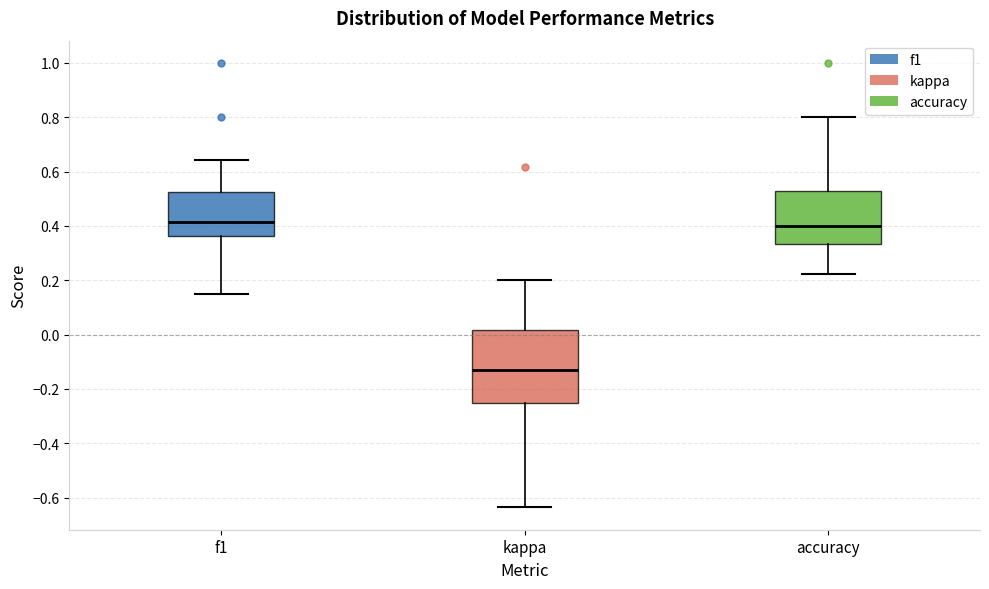

Reading left to right, read every box against the y-axis: the position of its median line, the range the box covers, and the ends of its whiskers. The values are not printed on the chart, so give them approximately, as read against the axis.

f1: median 0.42, box 0.36 to 0.52, whiskers 0.16 to 0.64
kappa: median -0.12, box -0.24 to 0.02, whiskers -0.64 to 0.20
accuracy: median 0.40, box 0.34 to 0.52, whiskers 0.22 to 0.80